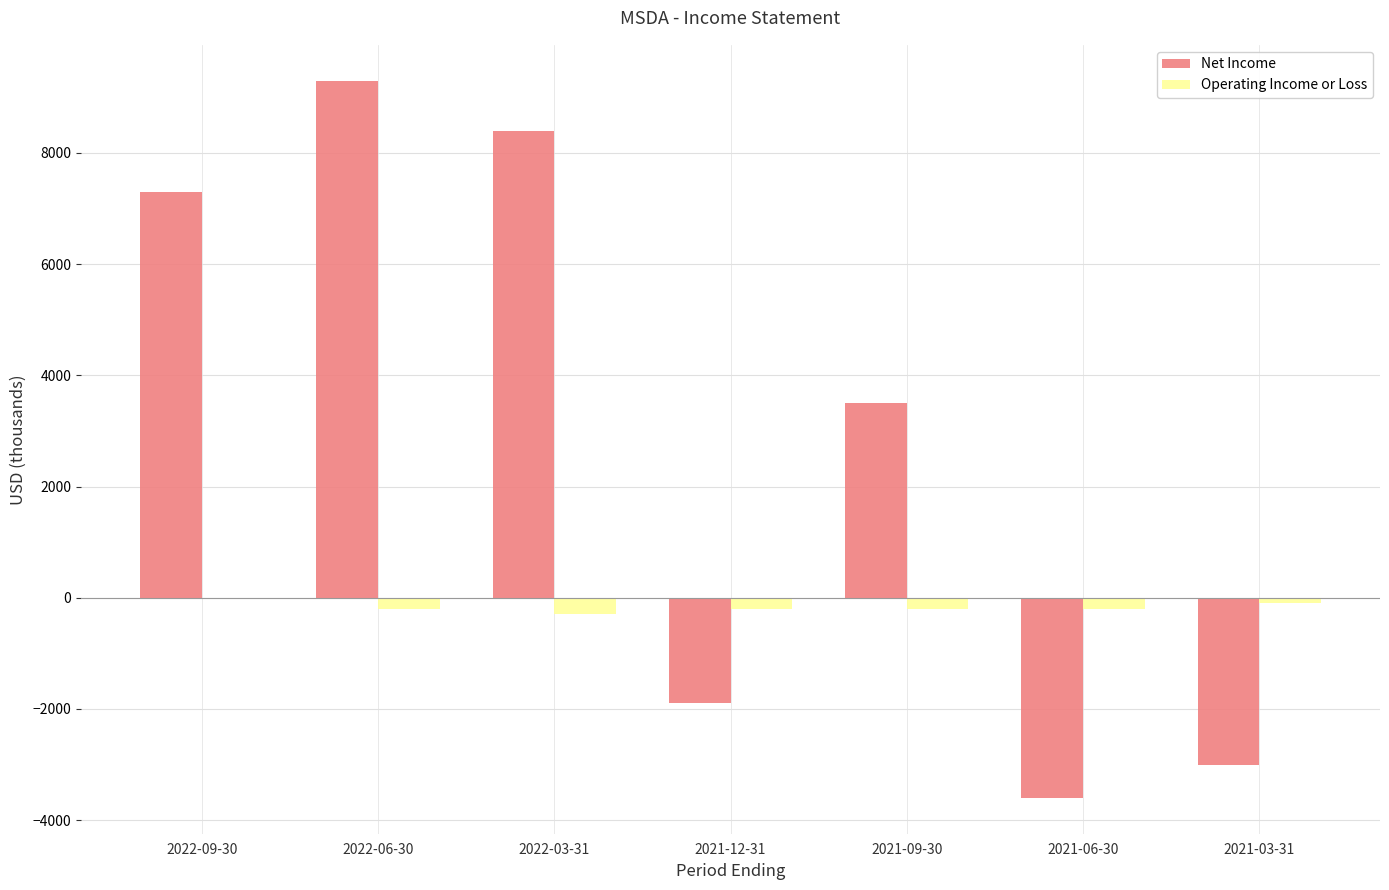

Read the Net Income value at 2021-06-30, to the nearest 50.

-3600